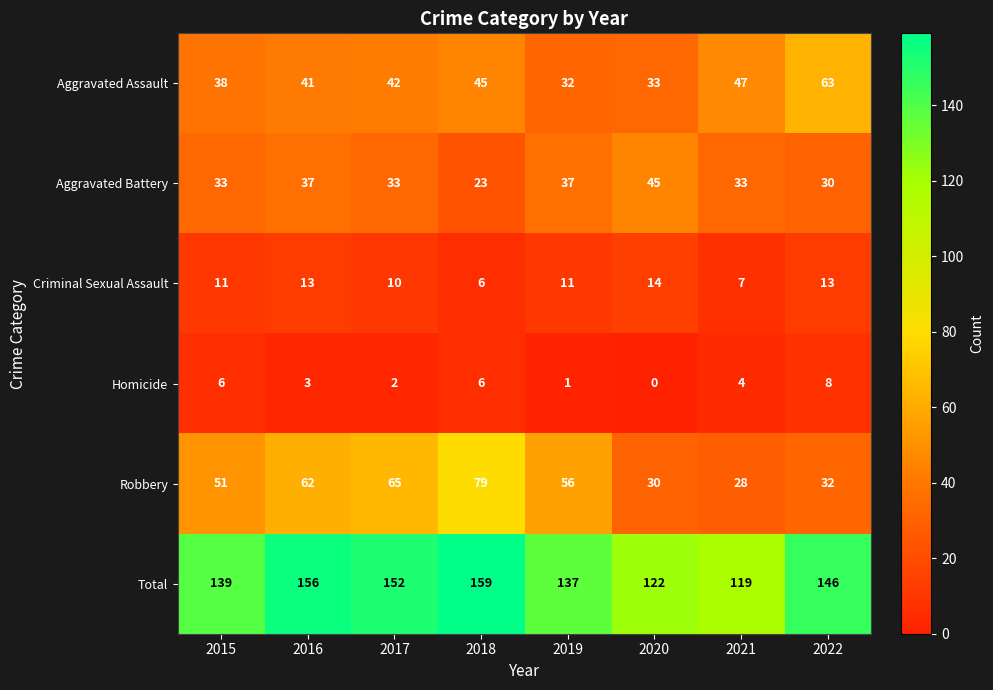

Which series changed the most between 2018 and 2020?

Robbery